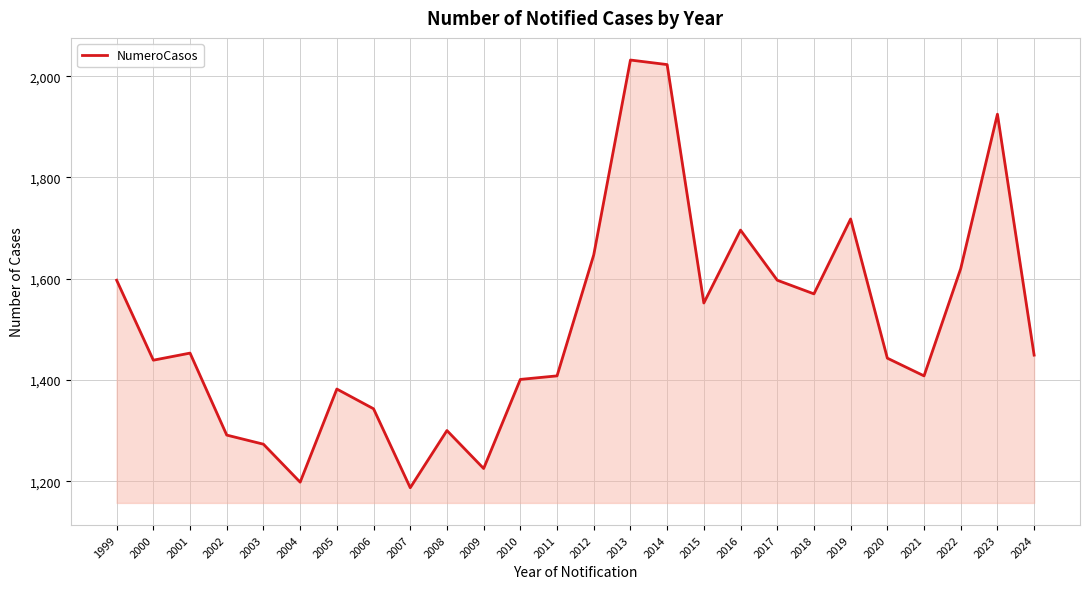

Where is the first local maximum?

2001